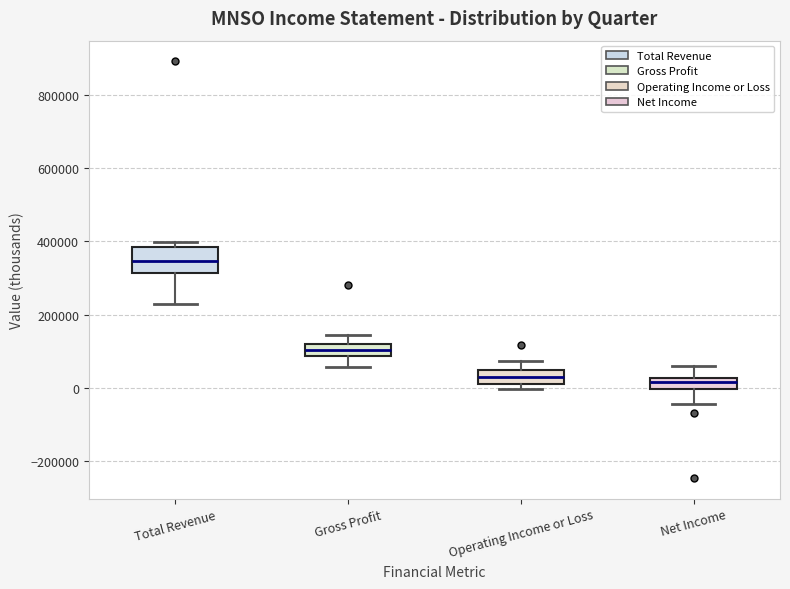

Reading left to right, transcribe this box plot: for each box, give where its median line is, the range the box spans, and where its two whiskers end, as read against the y-axis. The values are not printed on the chart, so give them approximately, as read against the axis.

Total Revenue: median 340000, box 320000 to 380000, whiskers 220000 to 400000
Gross Profit: median 100000, box 80000 to 120000, whiskers 60000 to 140000
Operating Income or Loss: median 20000 (inside the box), box 20000 to 40000, whiskers 0 to 80000
Net Income: median 20000 (just below the box's upper edge), box 0 to 20000, whiskers -40000 to 60000